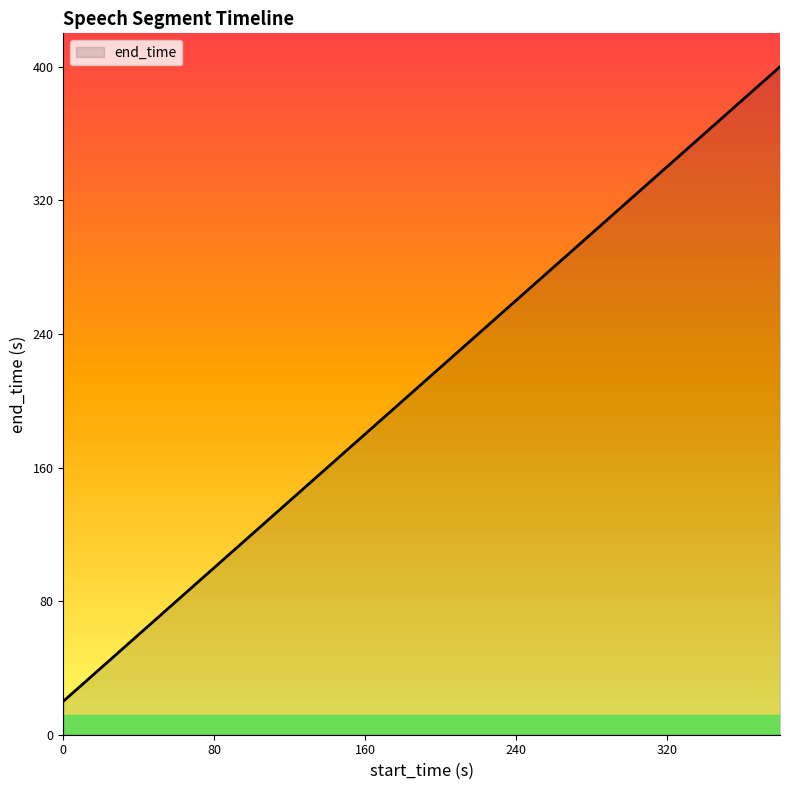

True or false: there are more than 0 points higher than both neighbors.

False